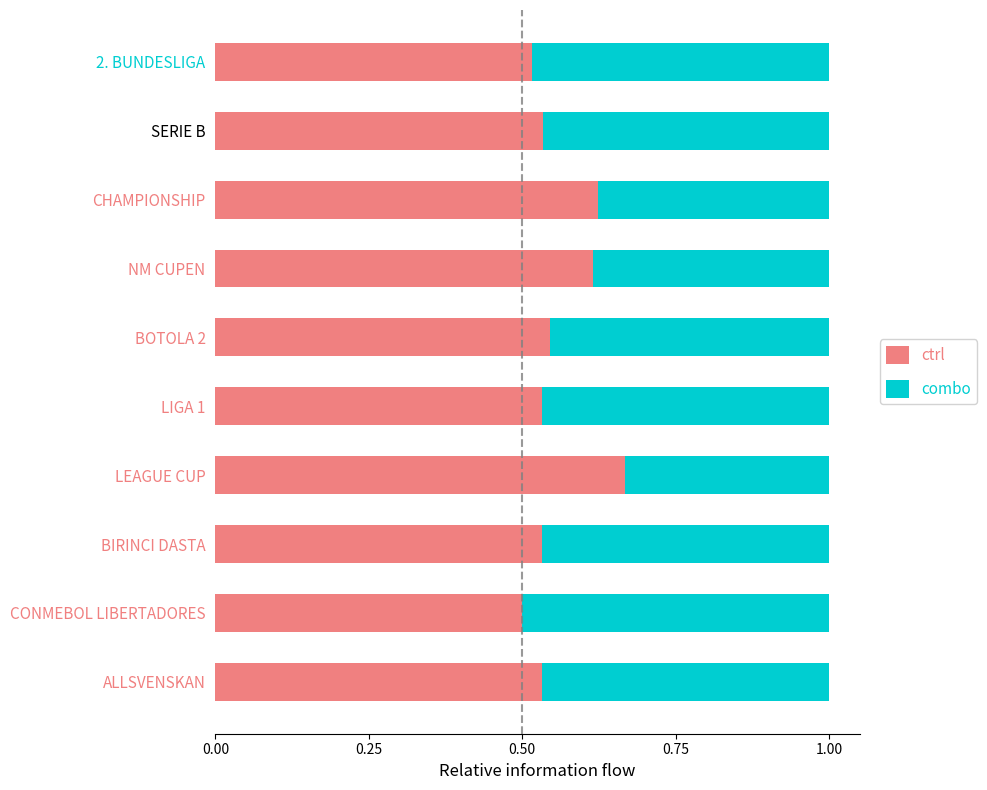

Count the ctrl values in the range 0 to 1.

10